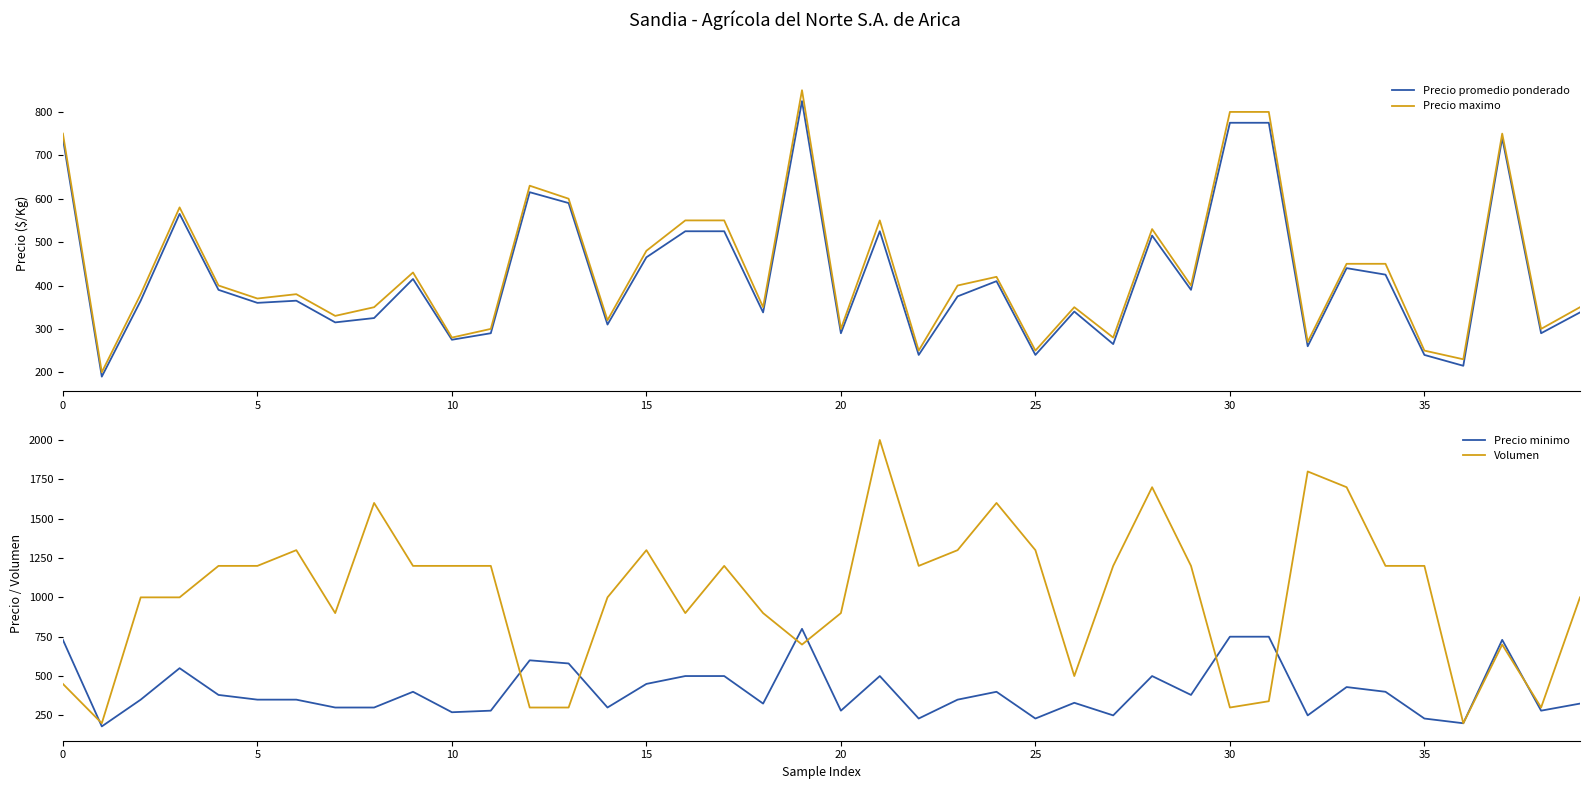

The value of Precio maximo at 19 is 1476. True or false?

False